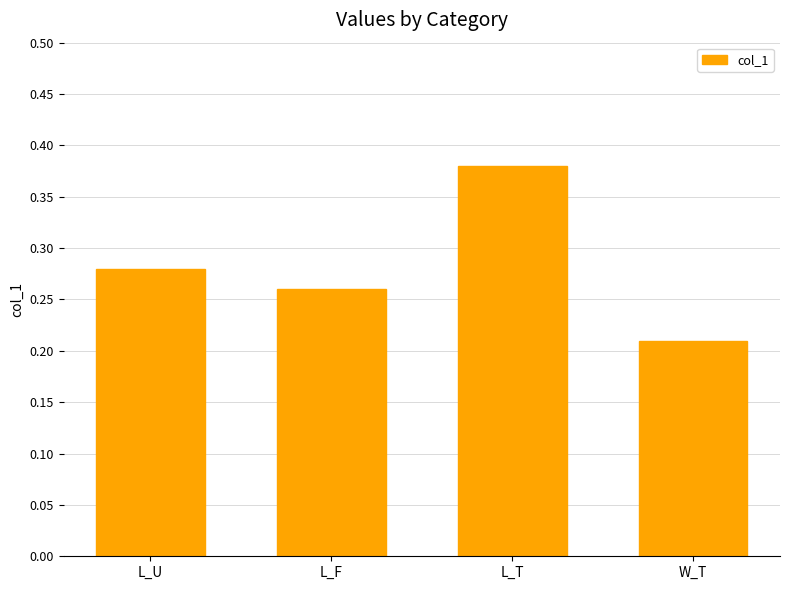

At which category does the chart reach its minimum across all series?

W_T